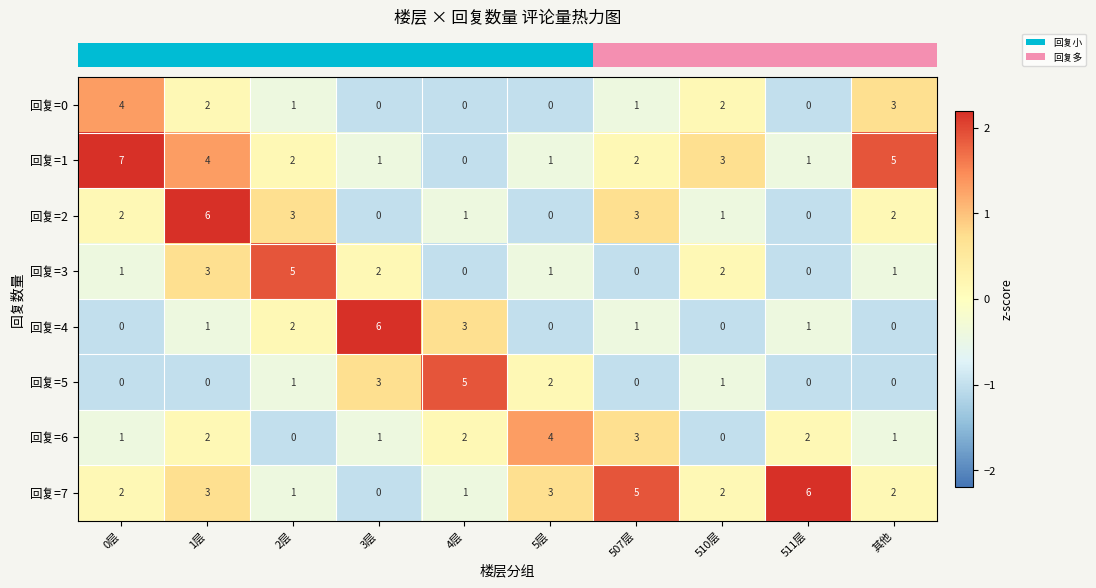

Which series has the largest total across all categories?

回复=1